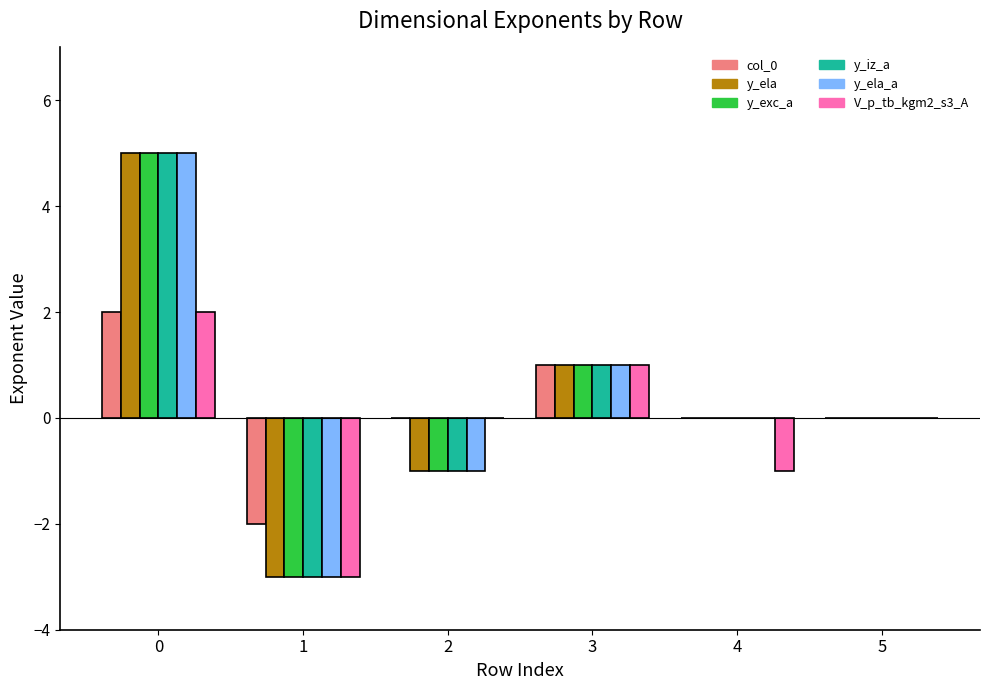

Are the bars grouped side by side (vs. stacked)?

Yes